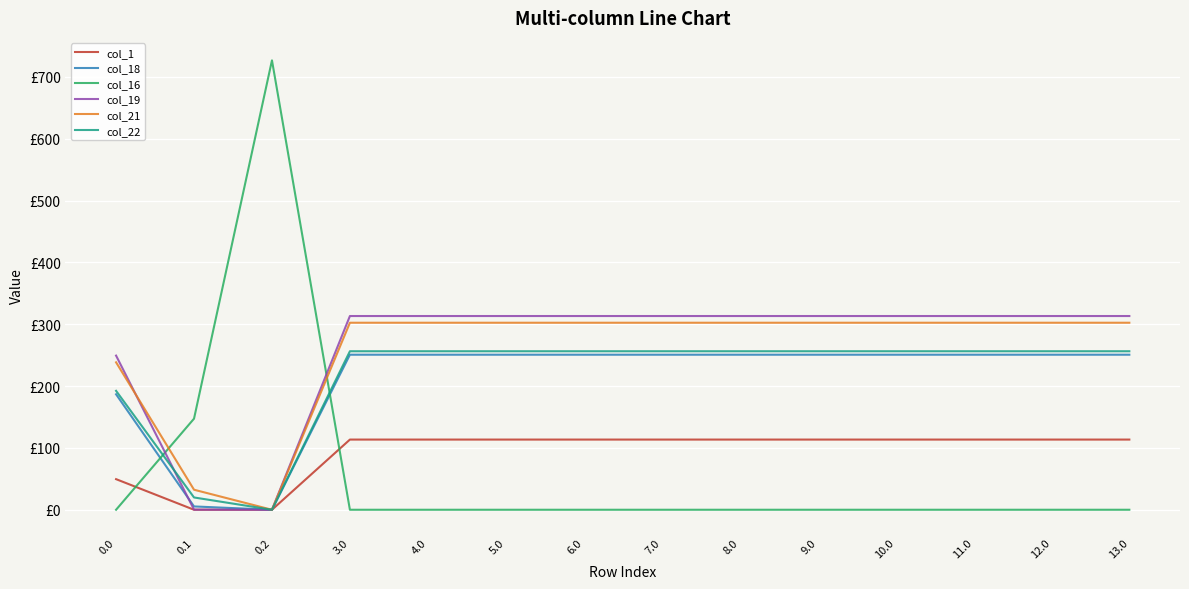

What are all the series names shown in the legend?

col_1, col_18, col_16, col_19, col_21, col_22